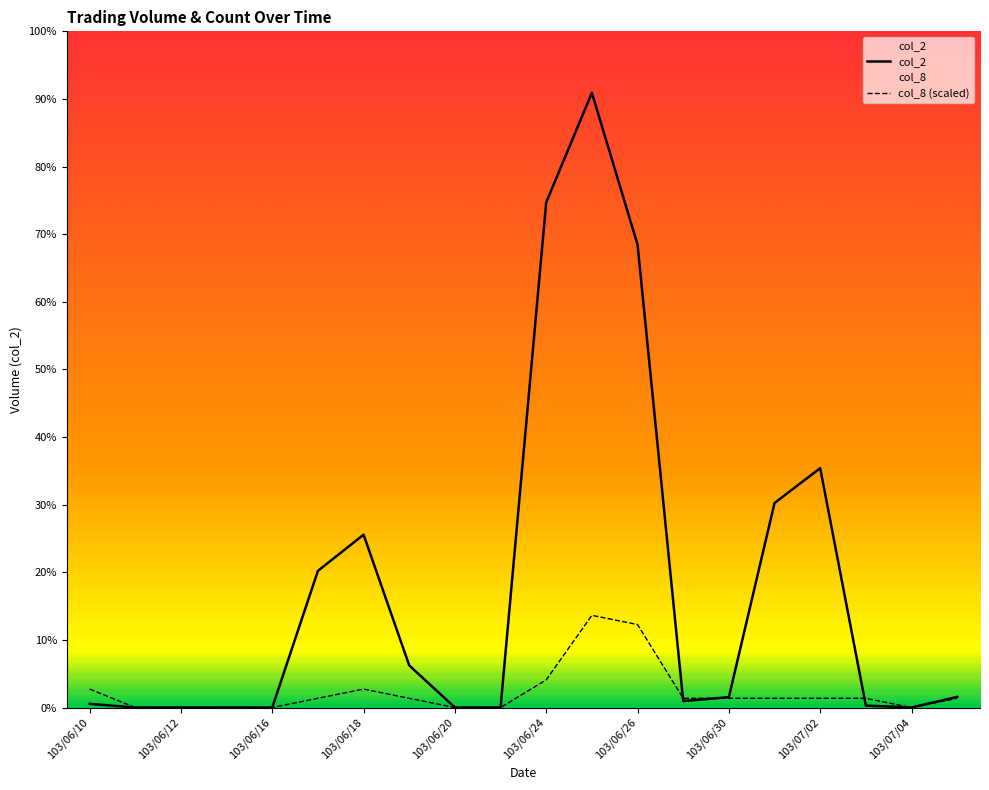

At which label is col_8 (scaled) closest to 20037?

103/06/24